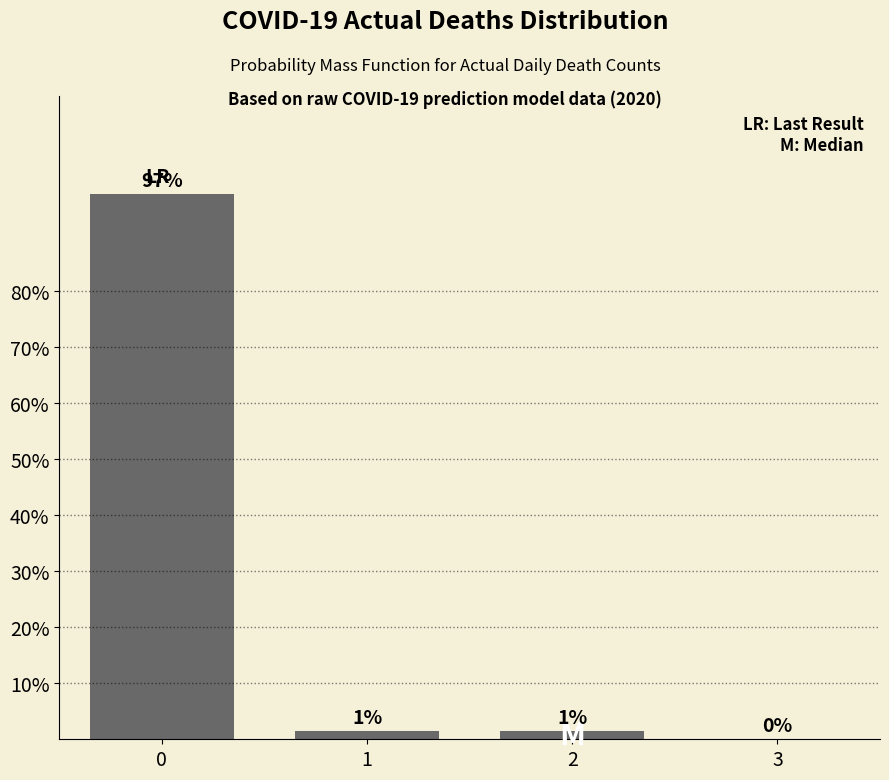

What is the maximum value shown in the chart?

97.2